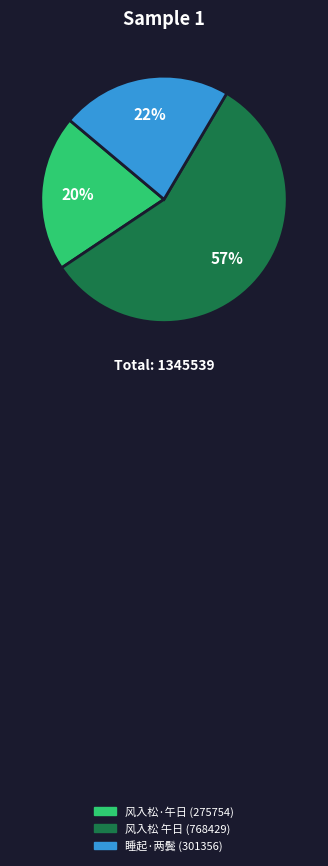

Does any single category account for the majority?

Yes